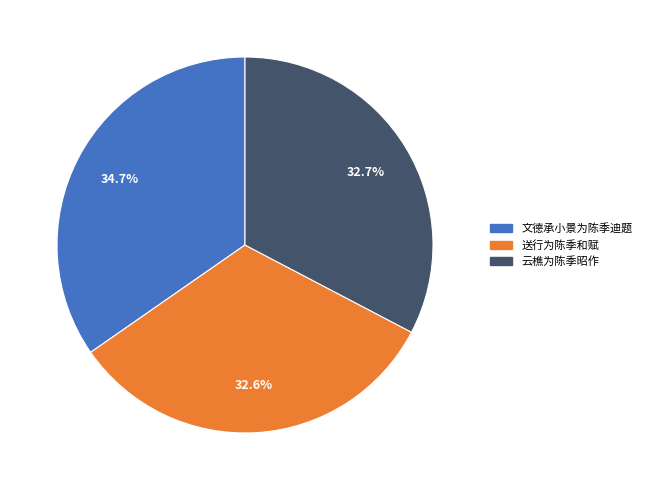

Between 送行为陈季和赋 and 文德承小景为陈季迪题, which is larger?

文德承小景为陈季迪题